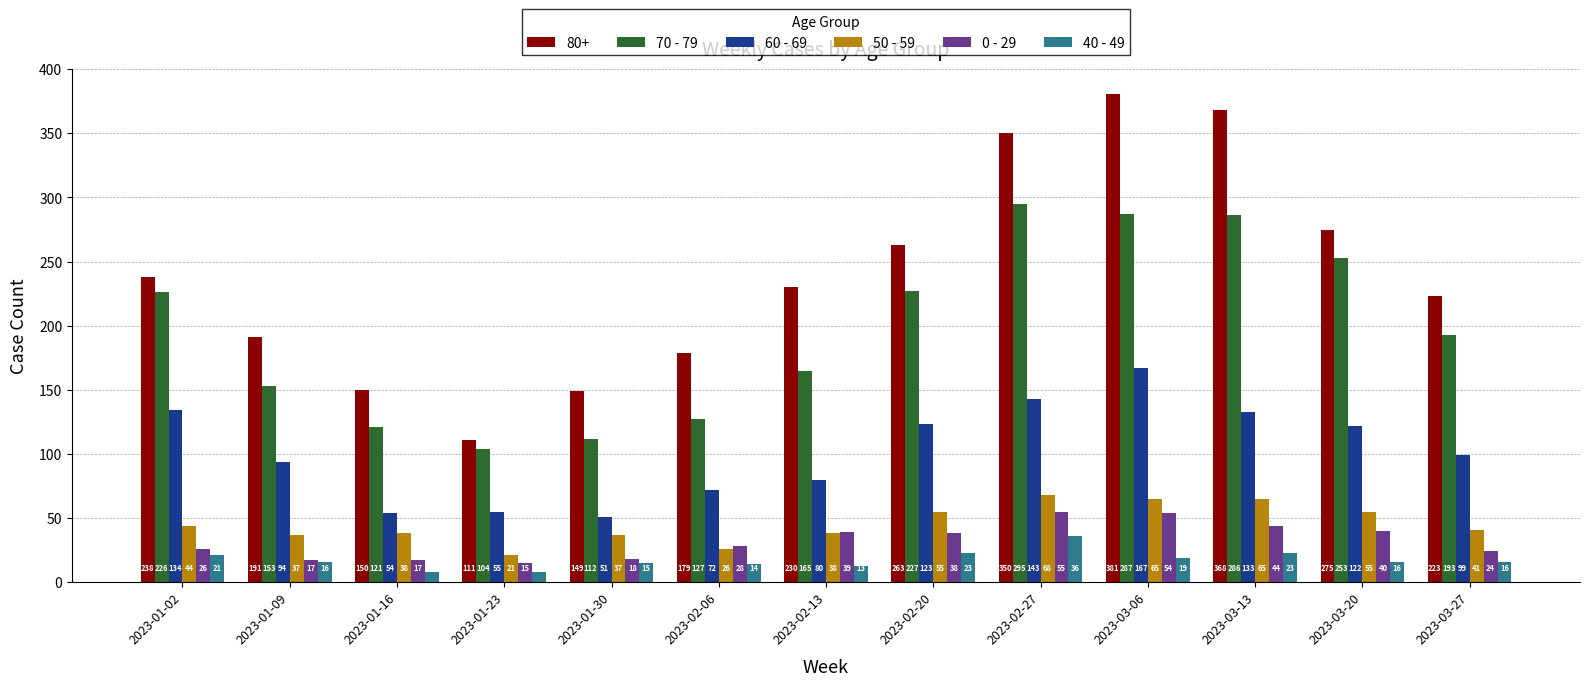

What is the lowest value of the 70 - 79 series?

104